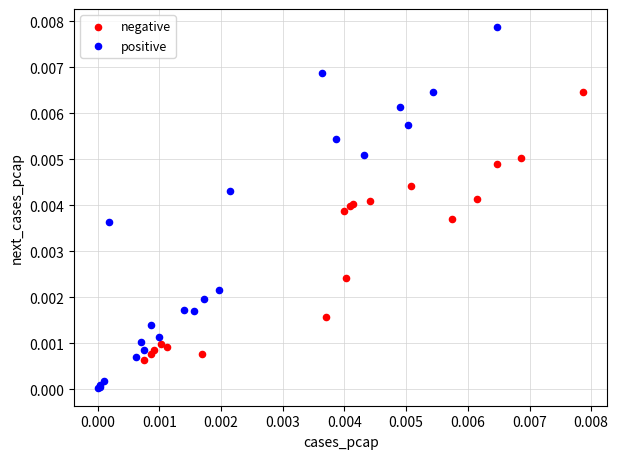

Which series reaches the minimum Y coordinate?

positive